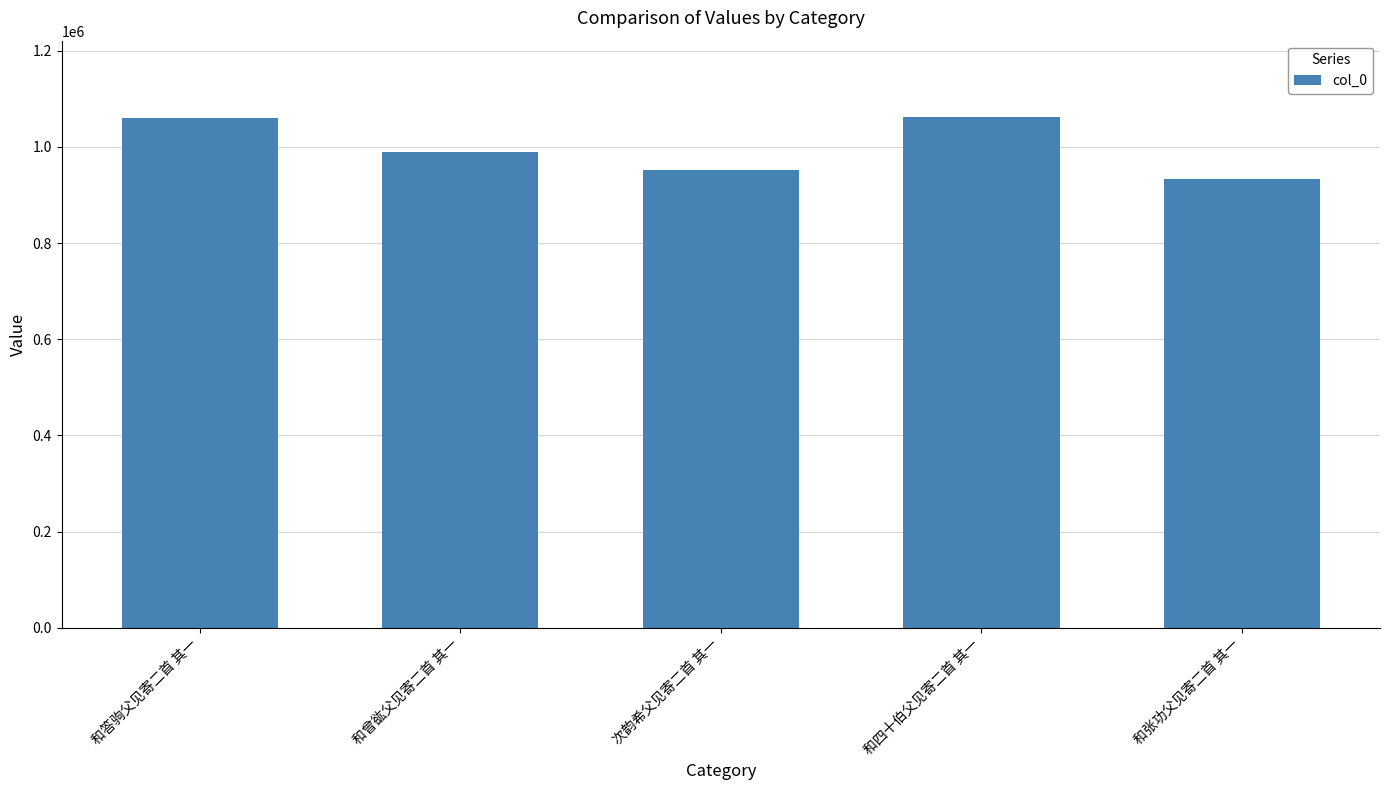

Which label corresponds to the smallest value in the chart?

和张功父见寄二首 其一